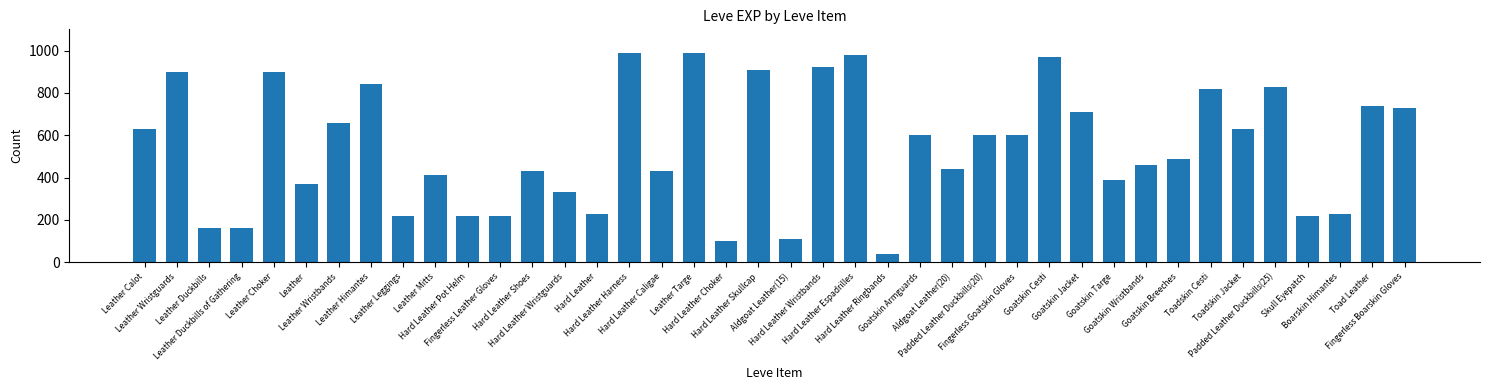

Is it true that the value at Hard Leather Harness is 1710?

False